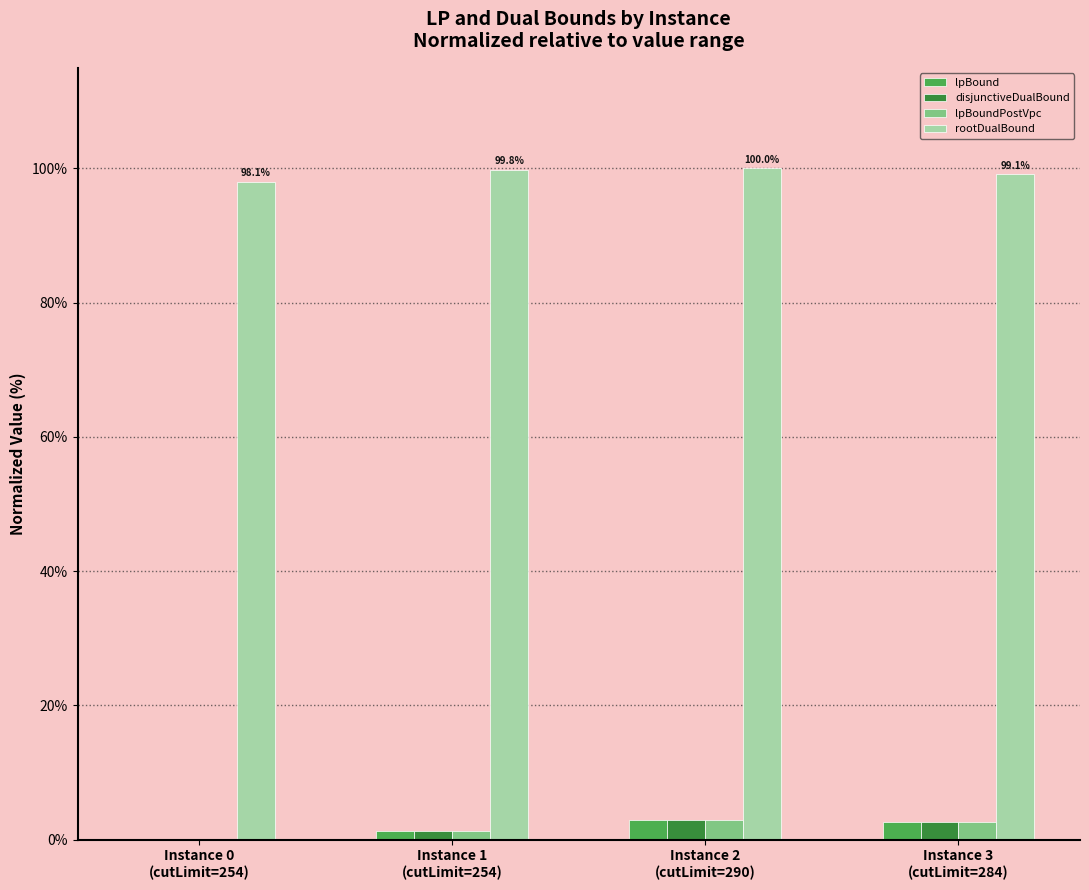

What is the sum of the lpBoundPostVpc values at Instance 0
(cutLimit=254) and Instance 3
(cutLimit=284)?

2.6